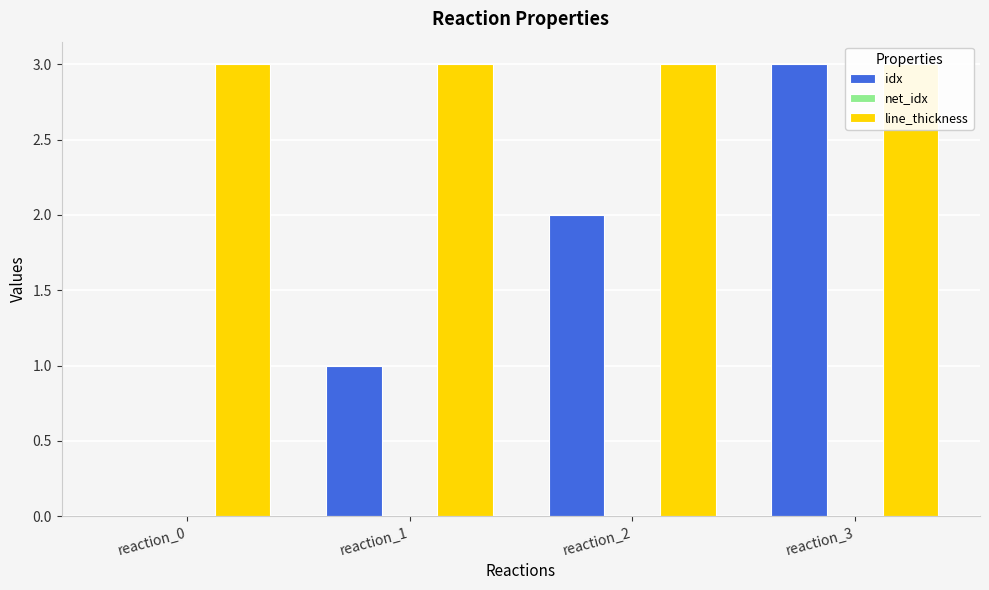

What is the difference between the idx values at reaction_3 and reaction_0?

3